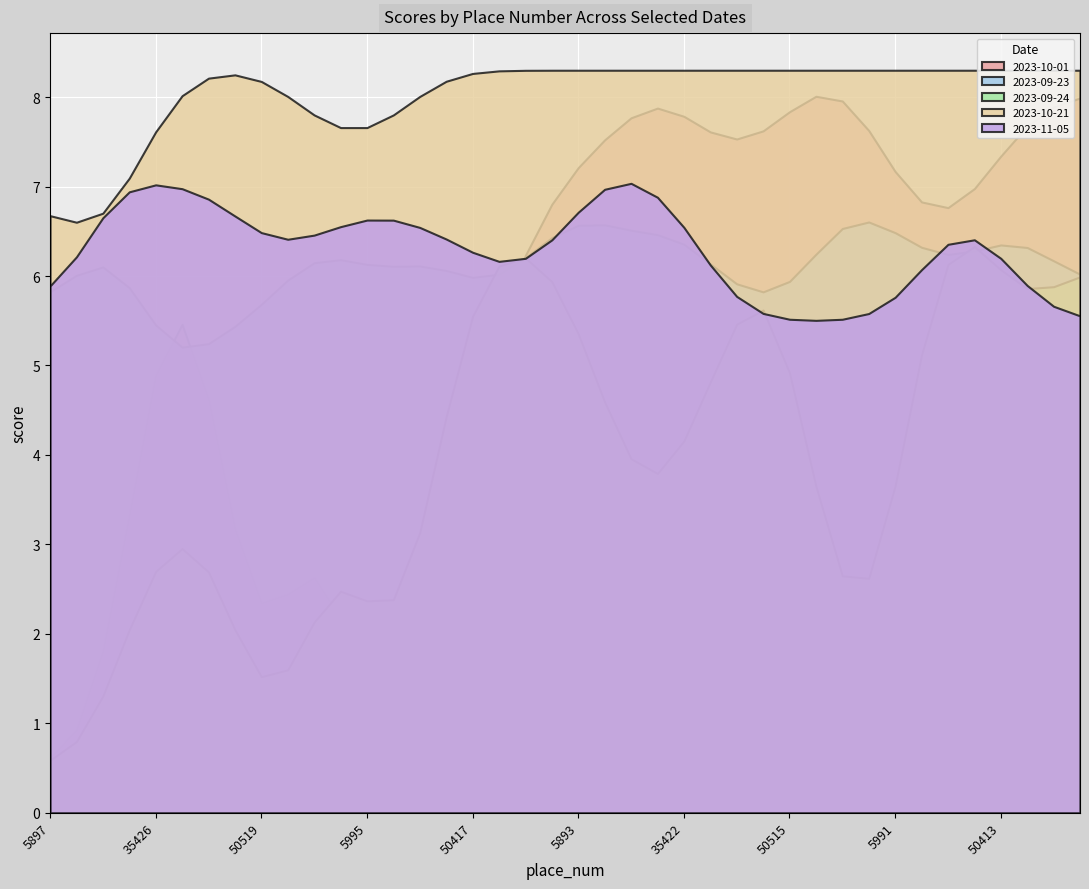

Is the value of 2023-11-05 at 6045 greater than the value of 2023-09-23 at 35476?

Yes